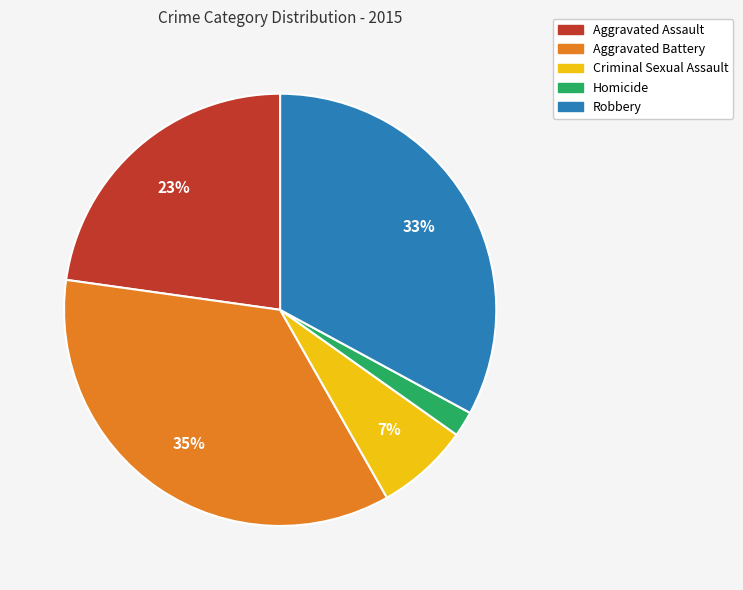

Which slice is the smallest?

Homicide